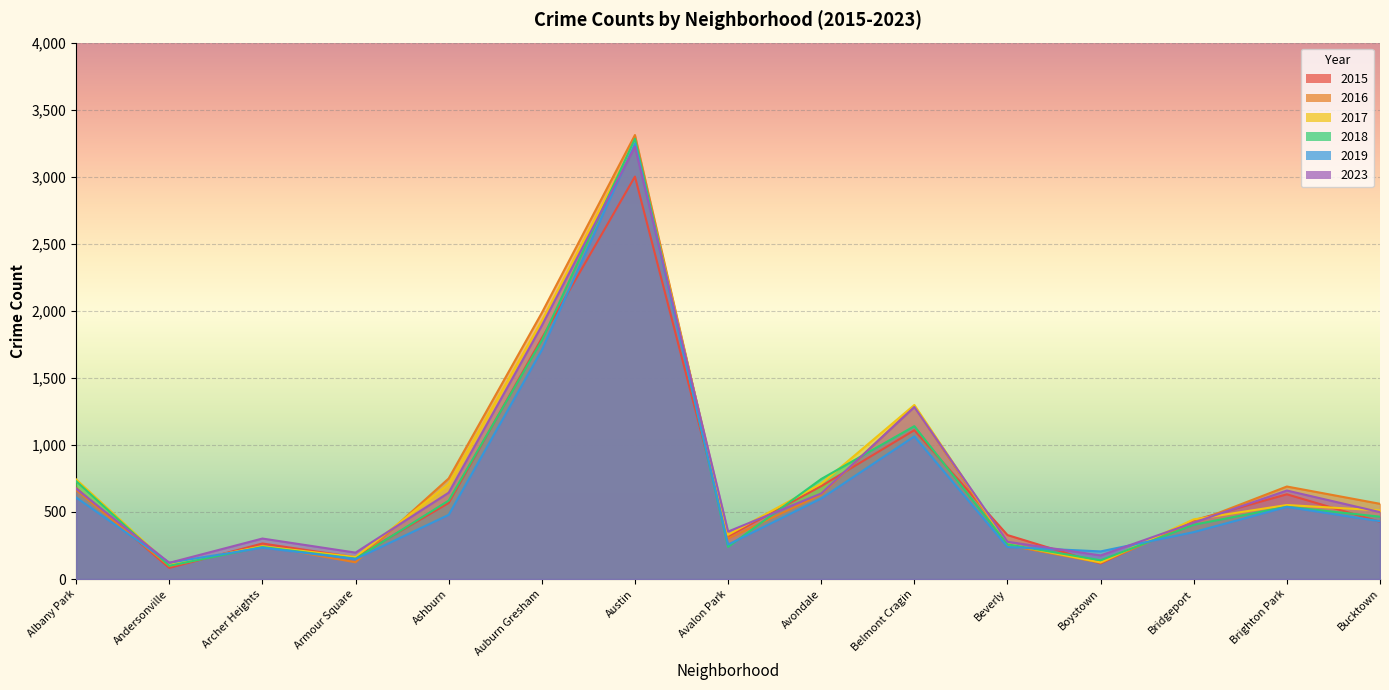

What is the average value of the 2023 series?

757